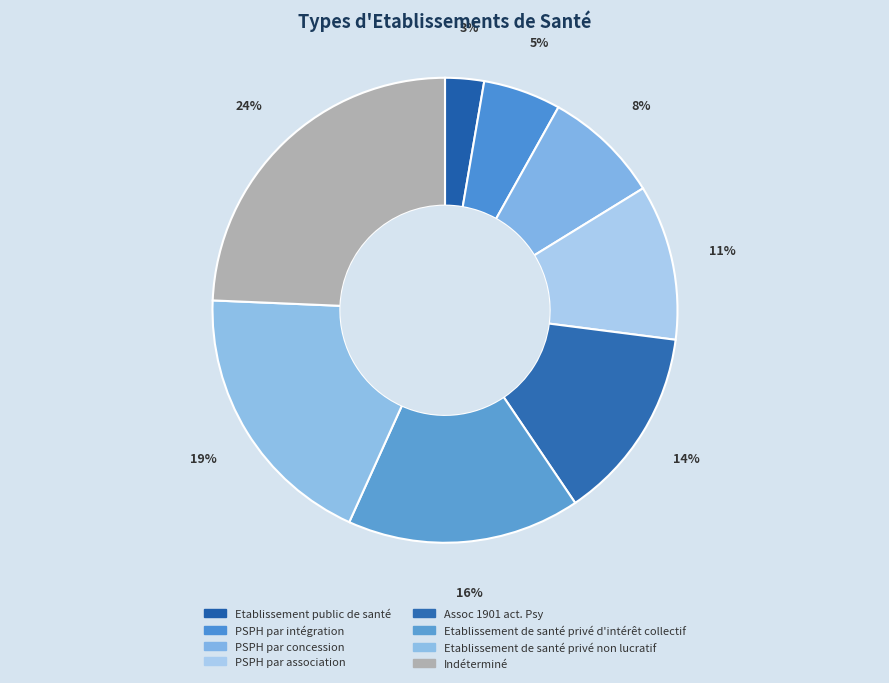

What percentage is the Indéterminé slice, to the nearest percent?

24%